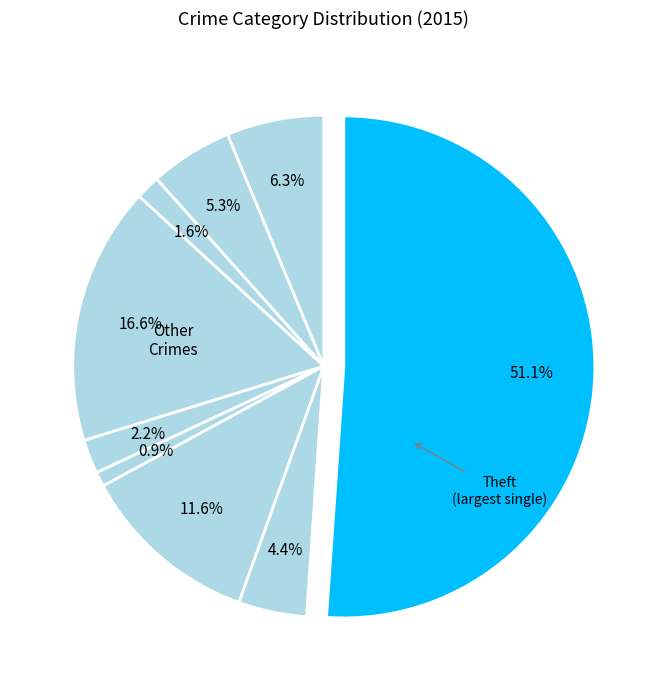

Count the number of slices in the pie.

9